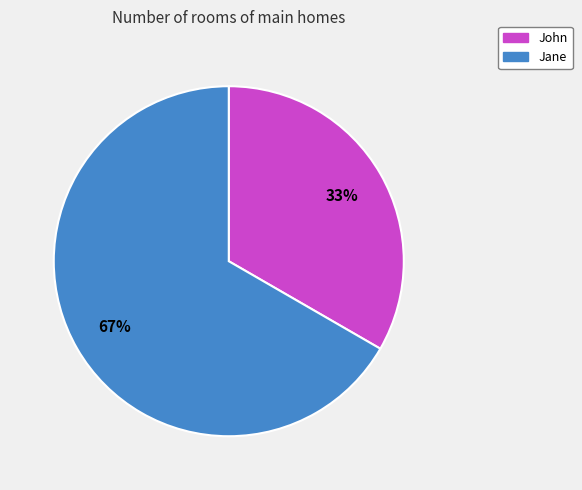

What percentage is the Jane slice, to the nearest percent?

67%